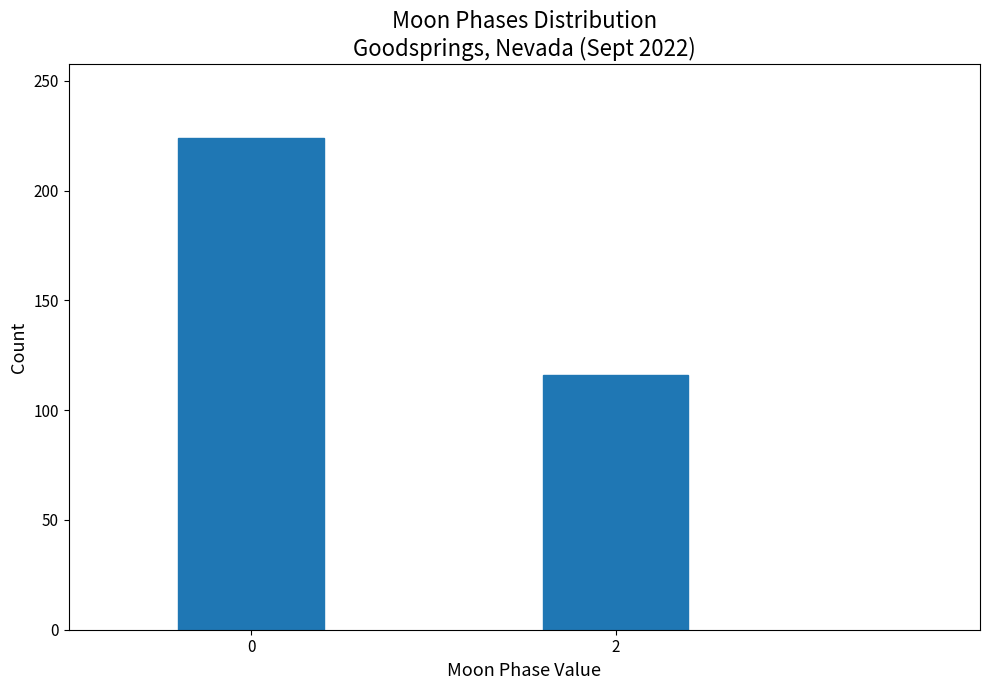

Reading left to right, what are all the values shown in this chart?

0=224	2=116